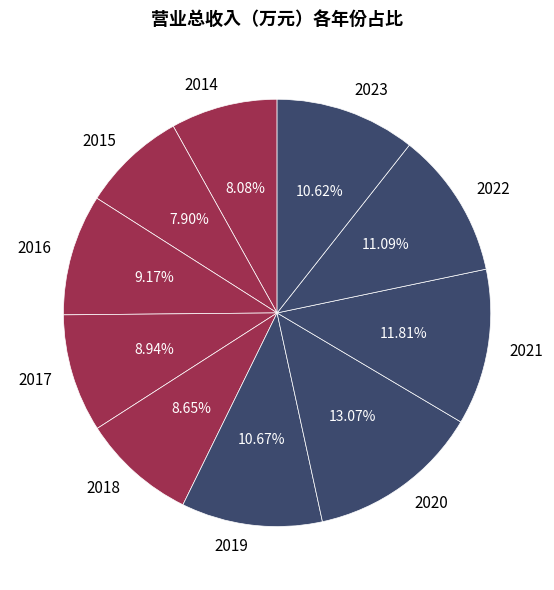

True or false: 2014 accounts for 14% of the total.

False